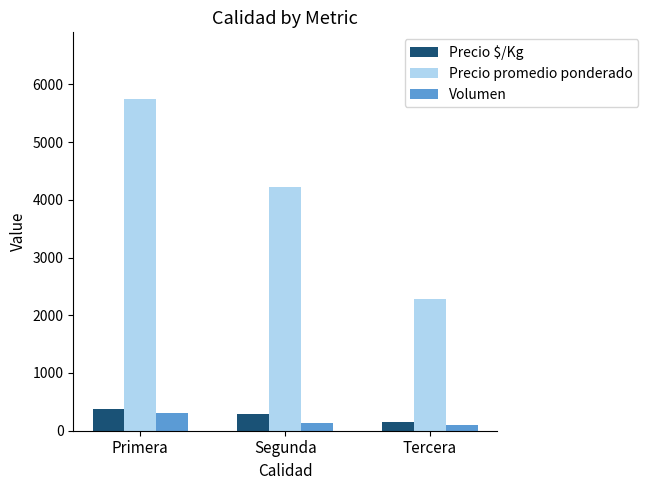

What is the label of the 1st bar from the right?

Tercera